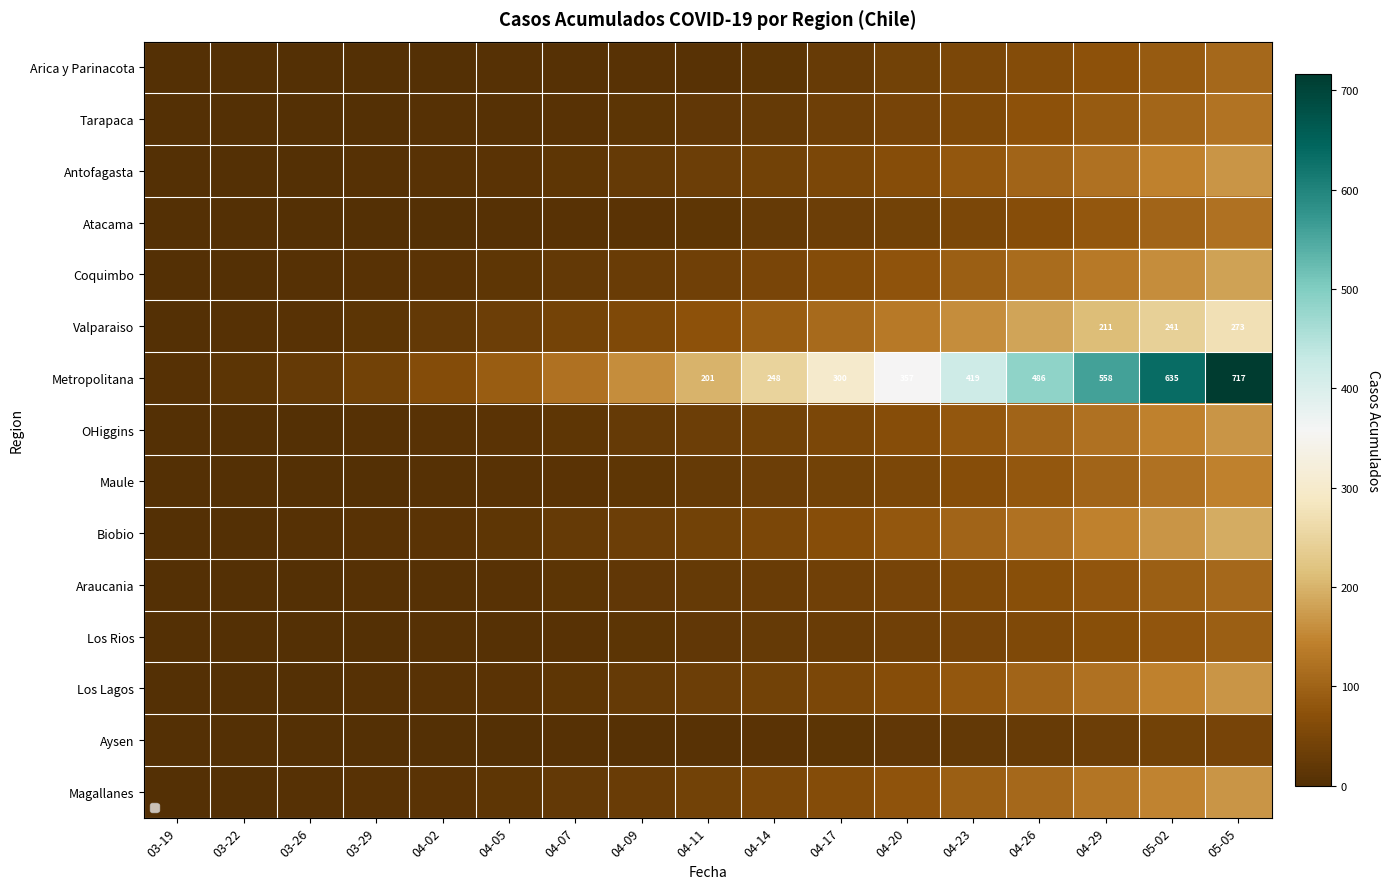

What is the sum of the Magallanes values at 03-19 and 05-02?

146